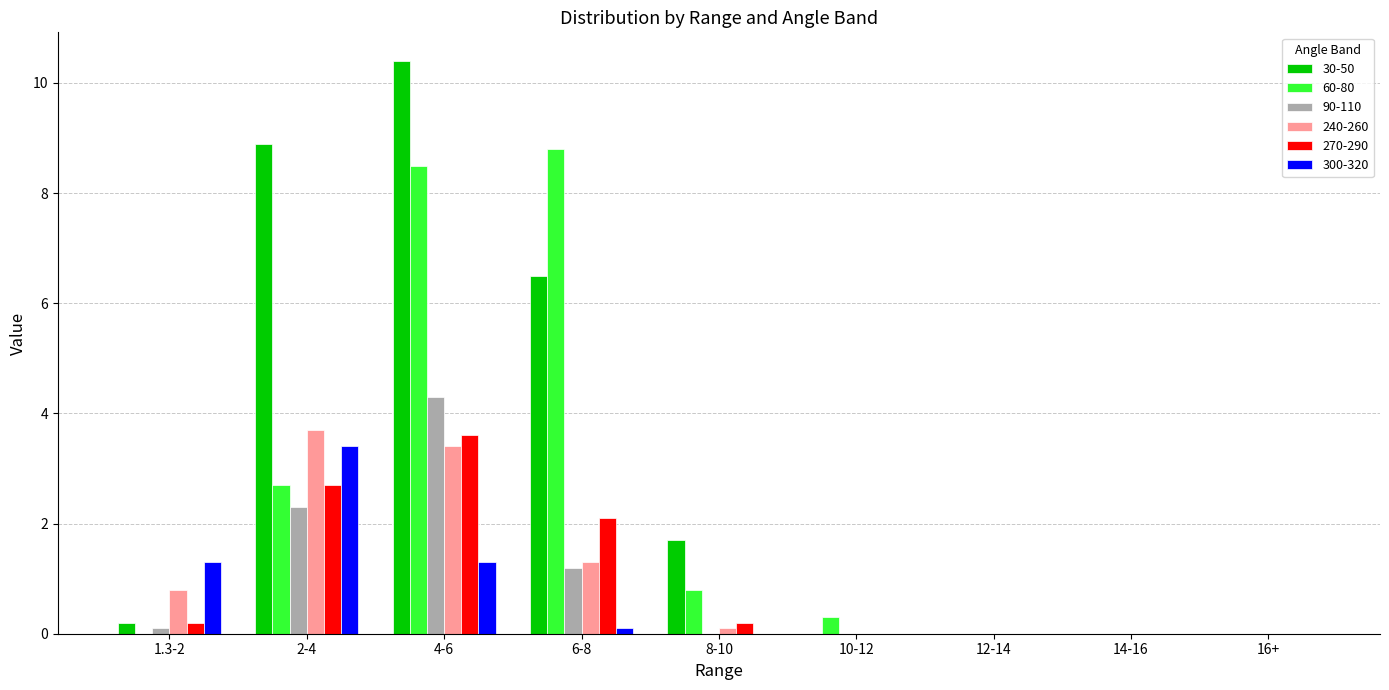

How many series are shown in this chart?

6